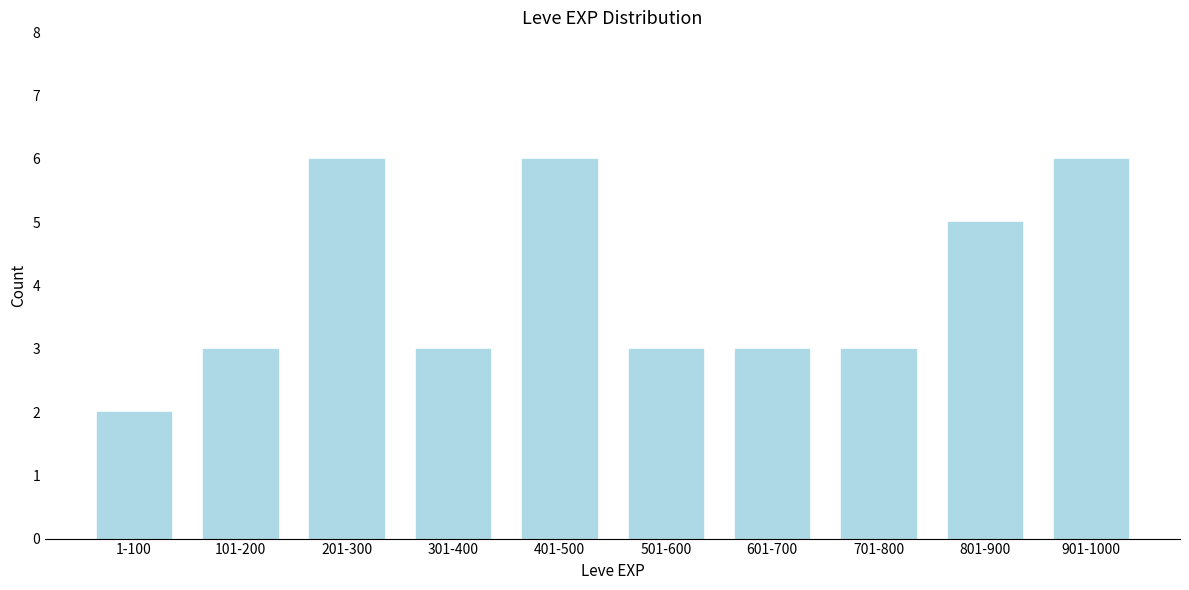

Reading left to right, what are all the values shown in this chart?

2	3	6	3	6	3	3	3	5	6